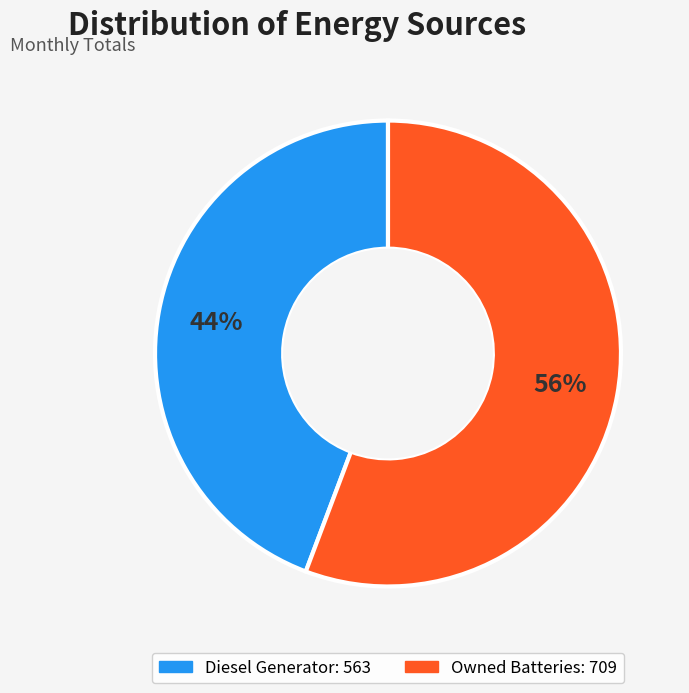

Is there any slice that represents more than half of the pie?

Yes